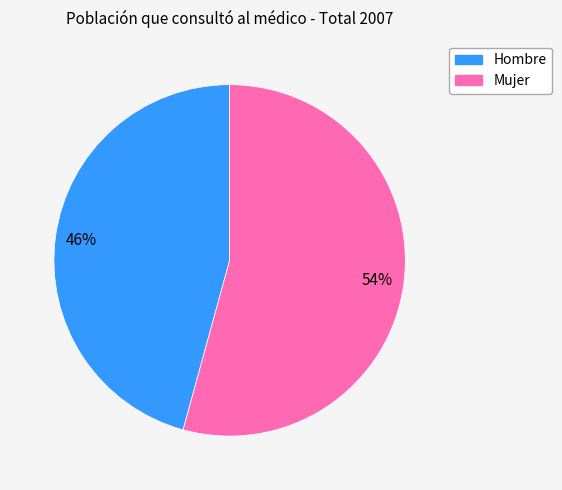

To the nearest percent, what is the combined percentage of Hombre and Mujer?

100%